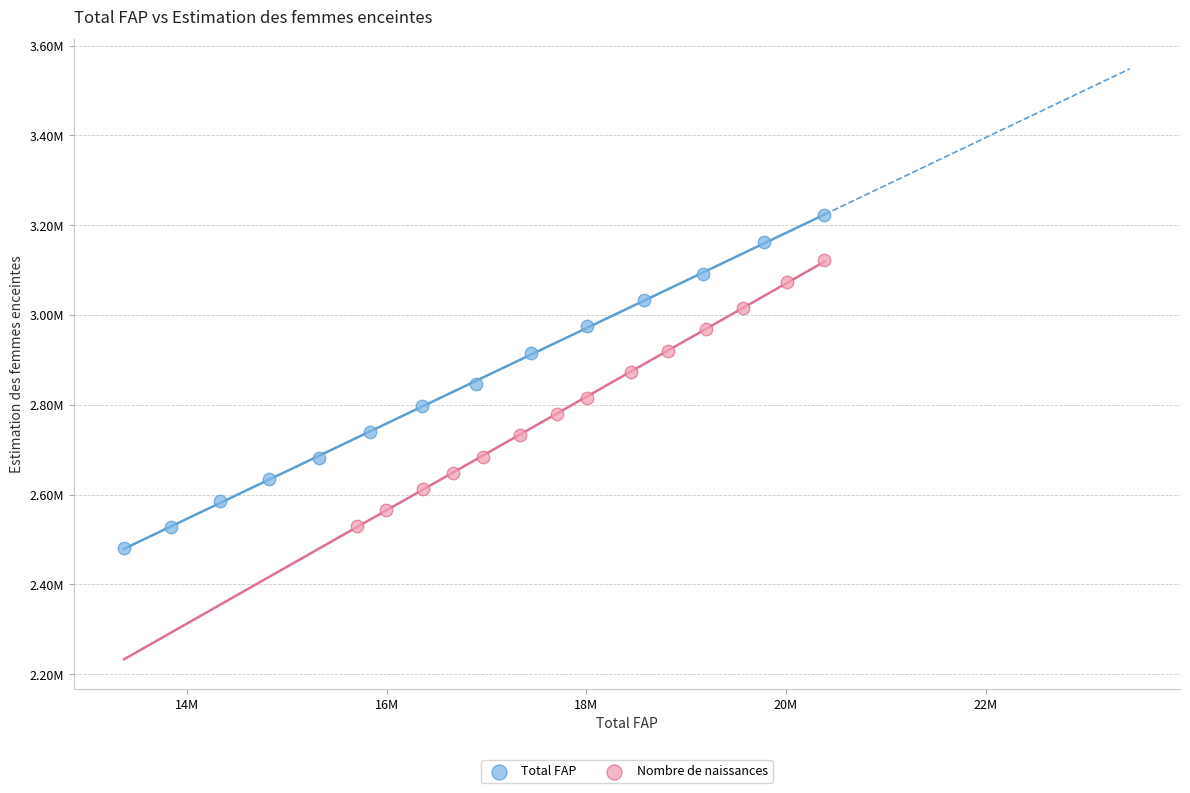

What are all the series names shown in the legend?

Total FAP, Nombre de naissances